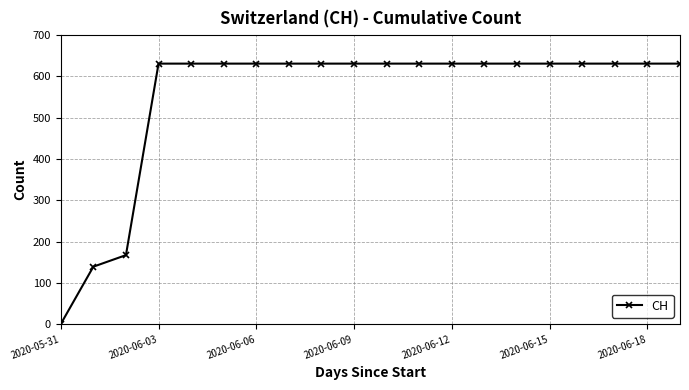

What is the difference between the second highest and minimum values?

631